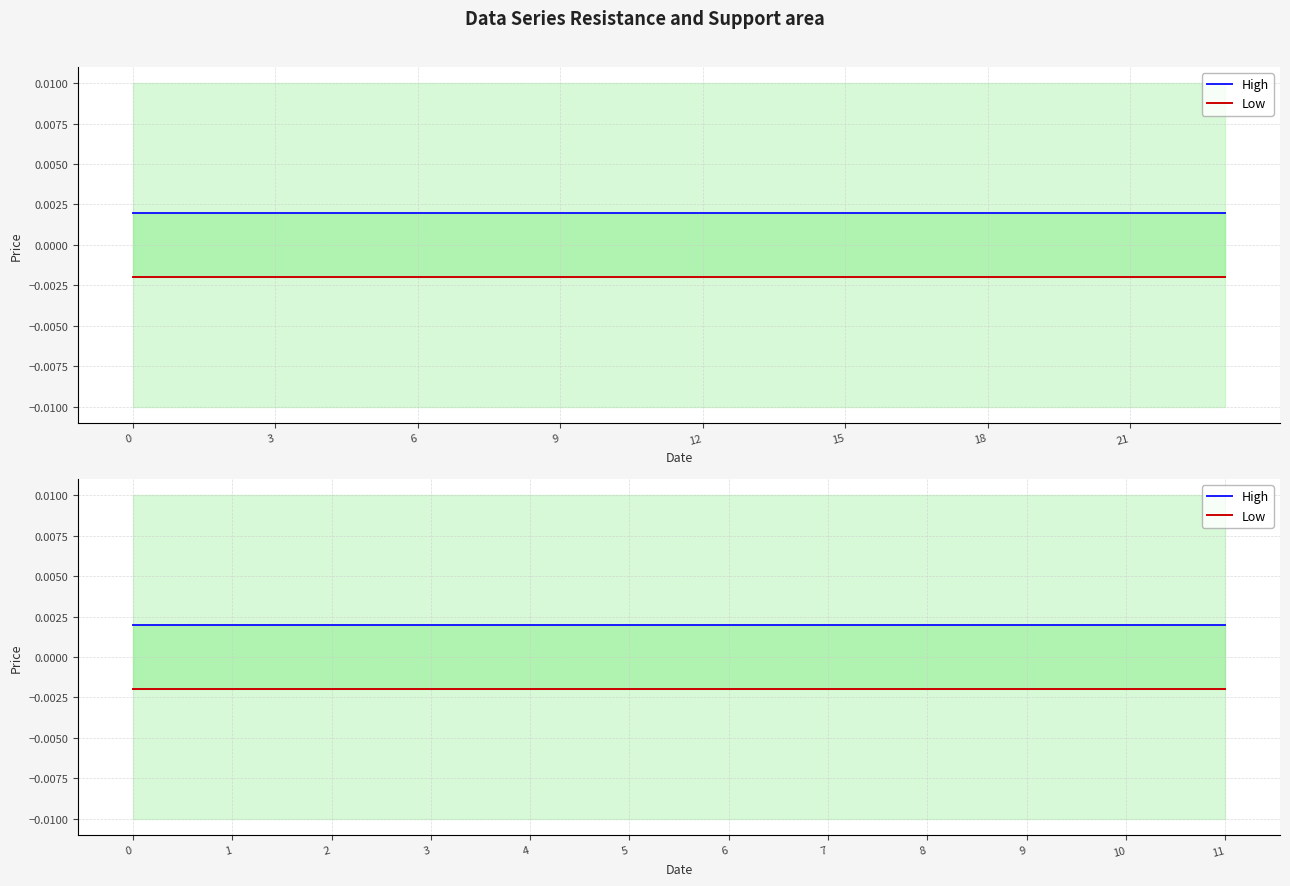

What are all the series names shown in the legend?

High, Low